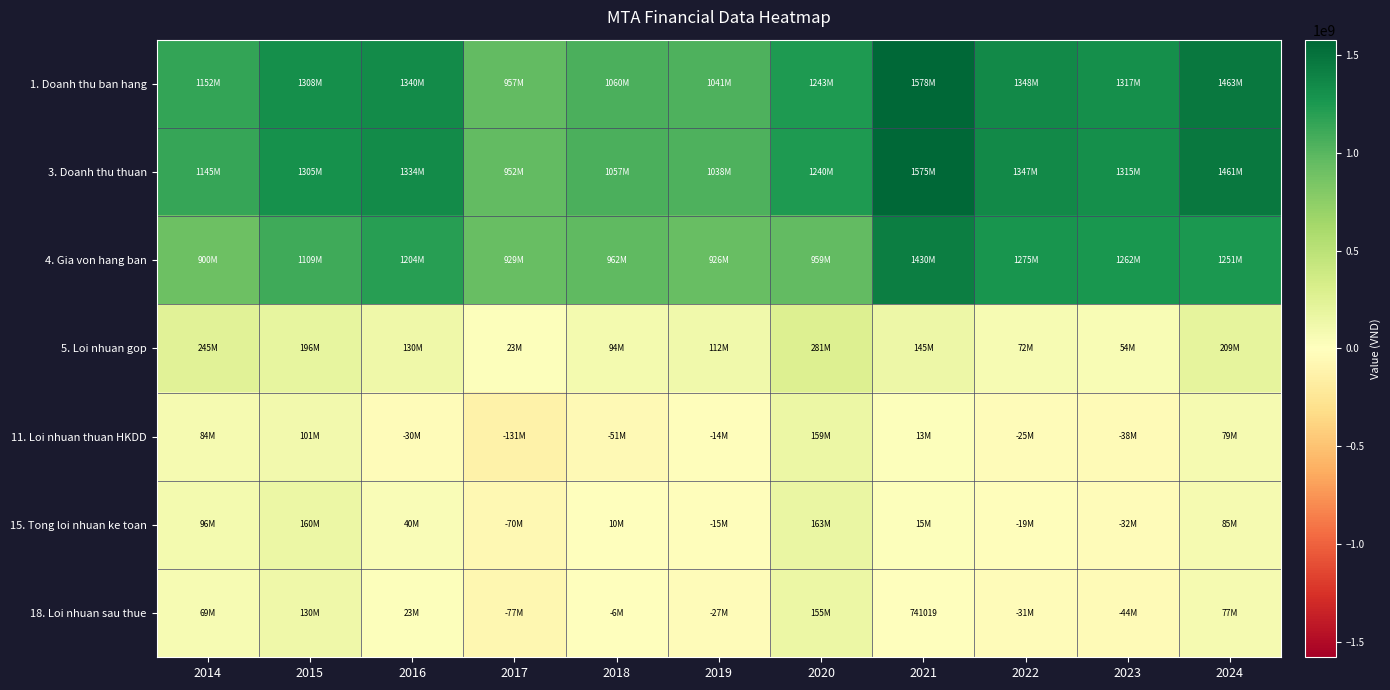

Read the 15. Tong loi nhuan ke toan value at 2014.

95546493